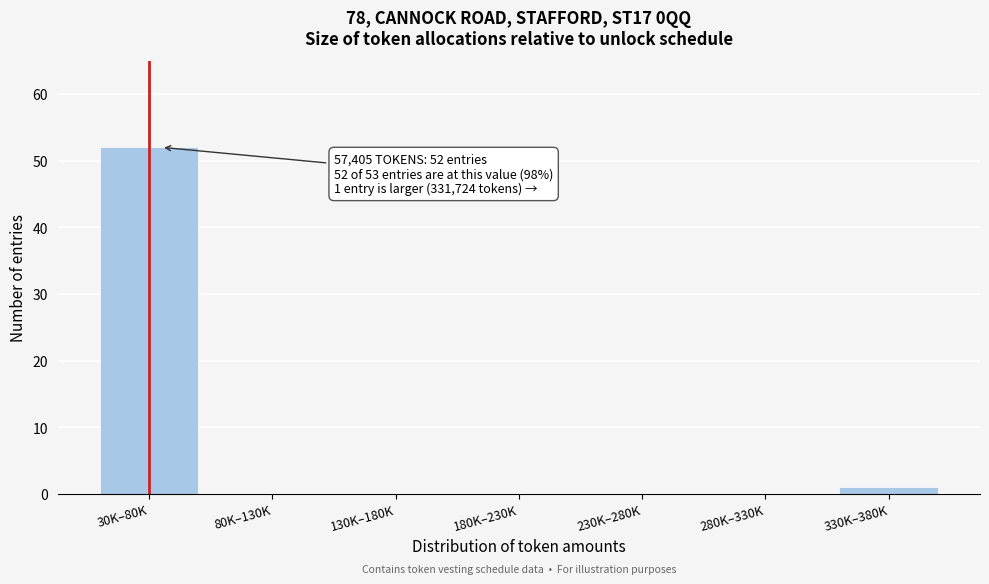

Reading right to left, transcribe all the data shown in this chart.

330K–380K=1	280K–330K=0	230K–280K=0	180K–230K=0	130K–180K=0	80K–130K=0	30K–80K=52